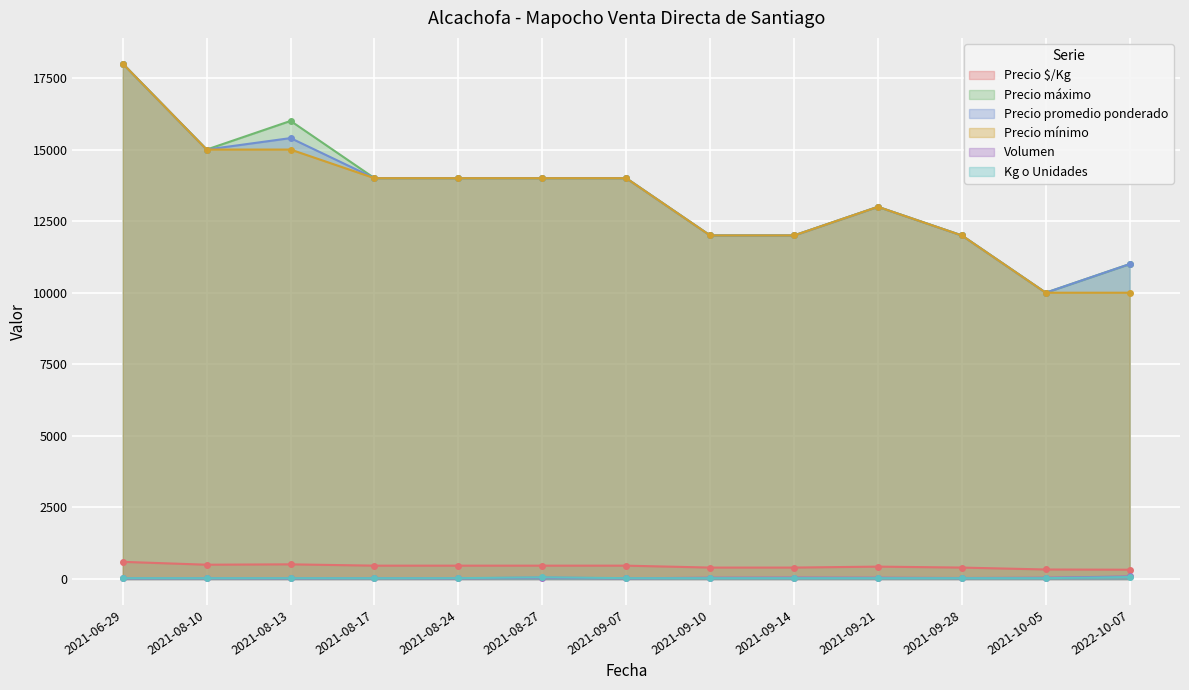

The value of Precio máximo at 2022-10-07 is 11000. True or false?

True